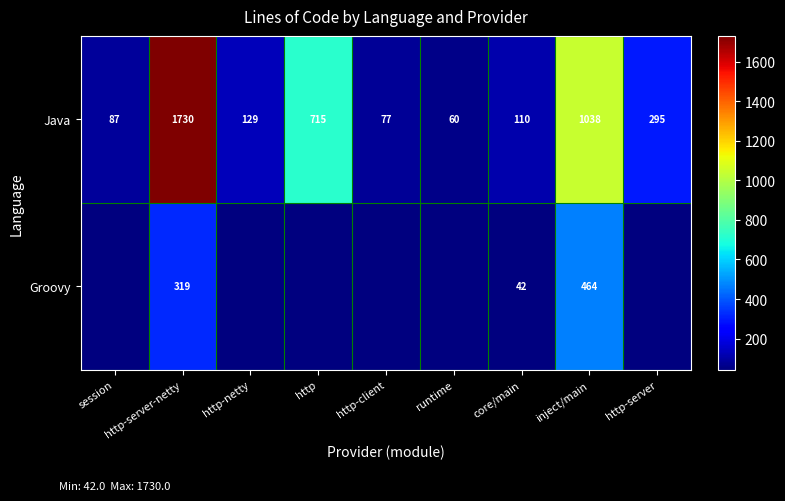

What is the difference between the Java values at http and http-netty?

586